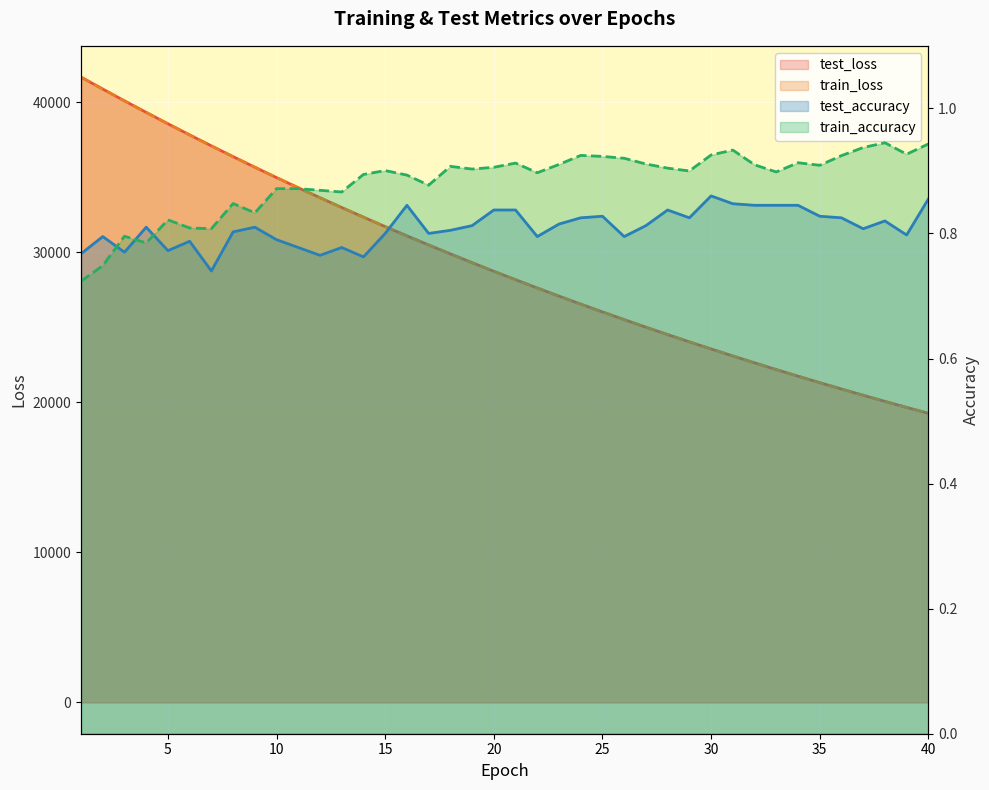

Rank the series at 13 from lowest to highest value.

test_accuracy, train_accuracy, train_loss, test_loss